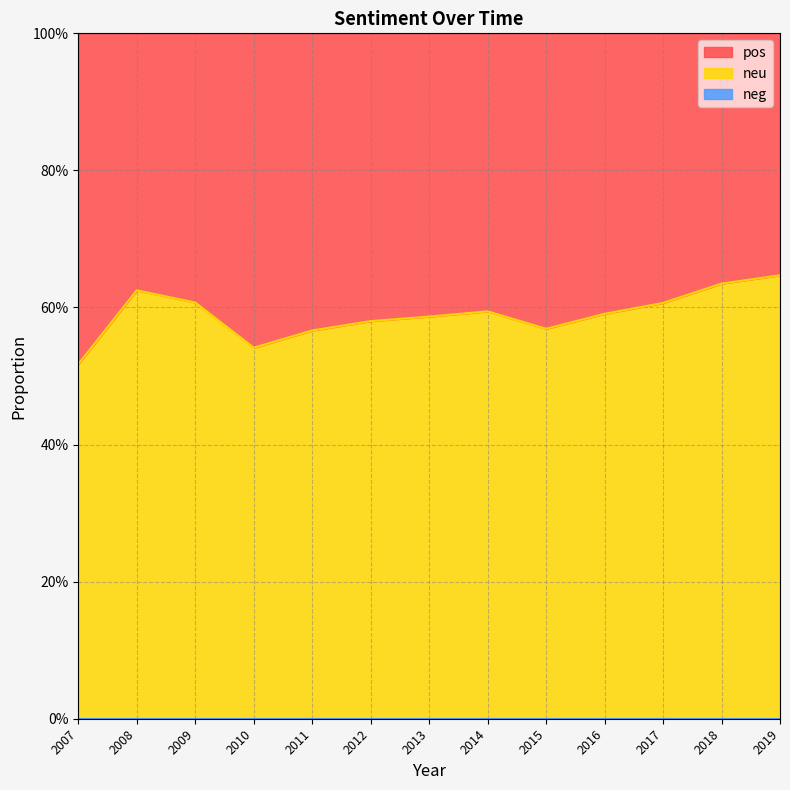

True or false: pos and neg intersect in this chart.

False